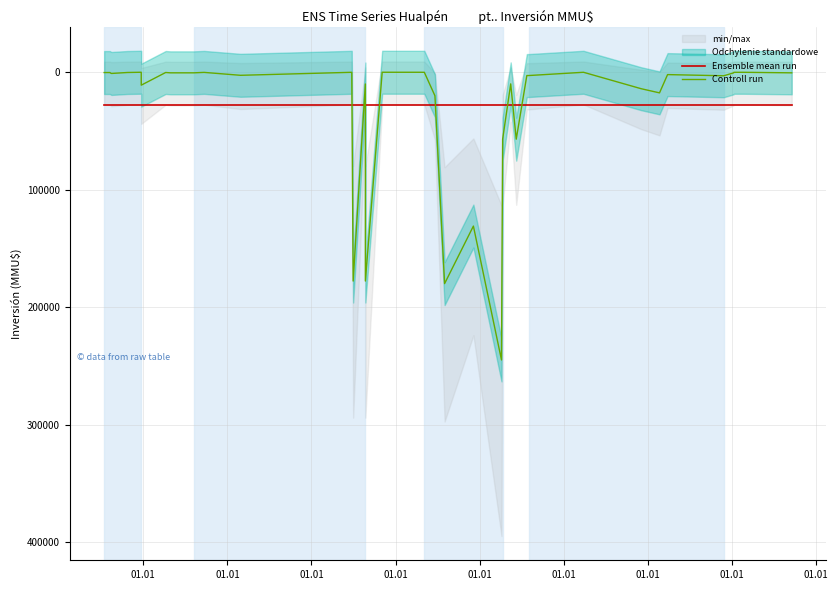

Is the value of Controll run at 01.01 greater than the value of Ensemble mean run at 15?

No